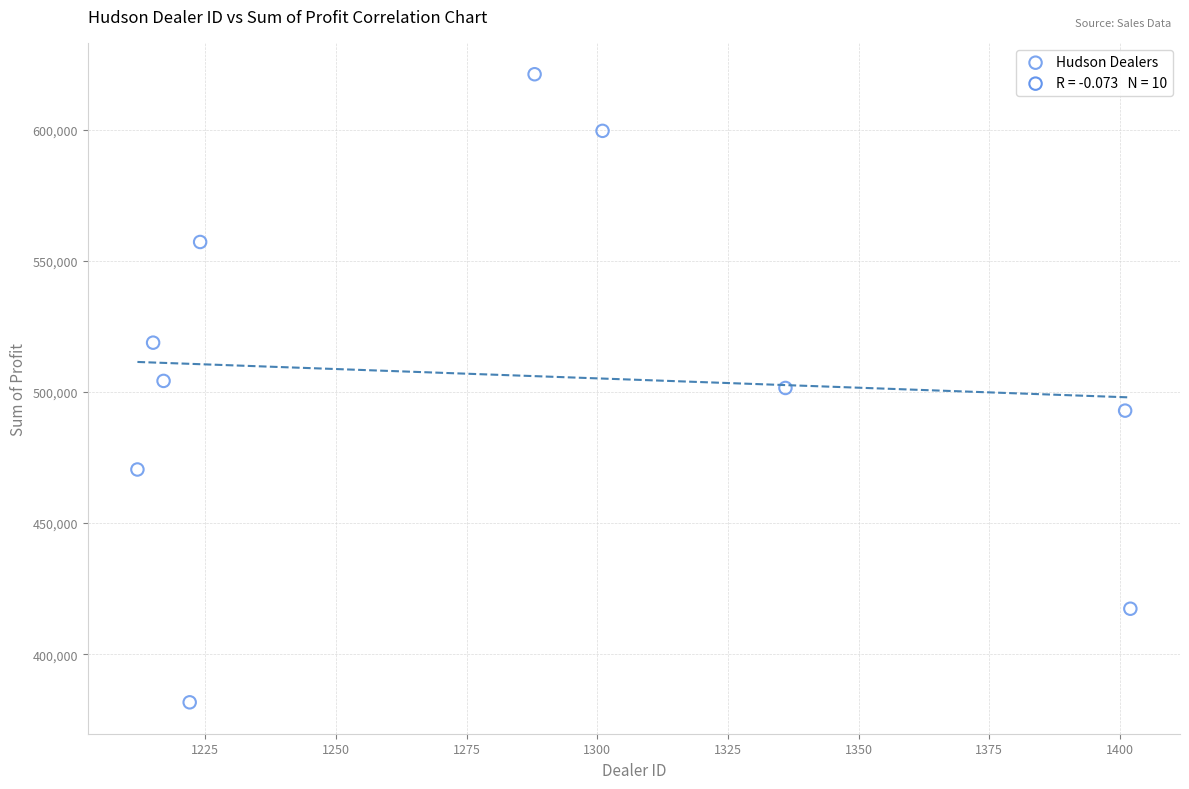

What is the range of Y values (max minus min)?

239496.0